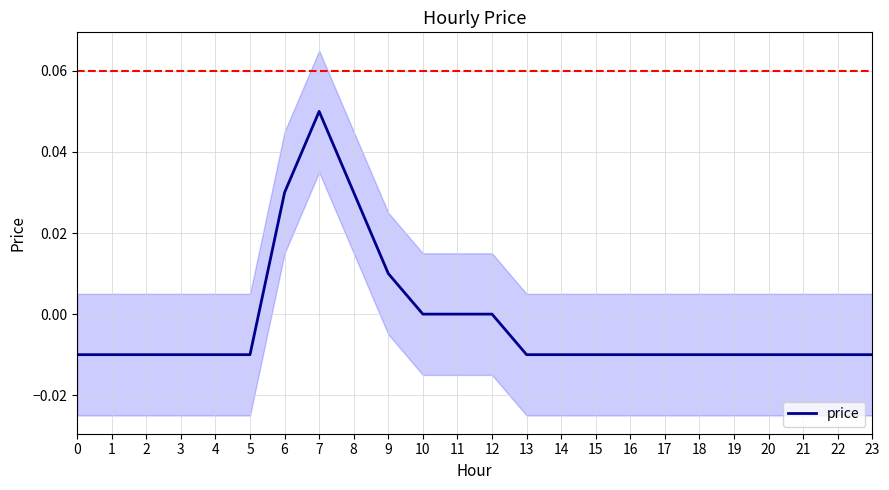

How many interior local peaks (higher than both neighbors) does the data have?

1